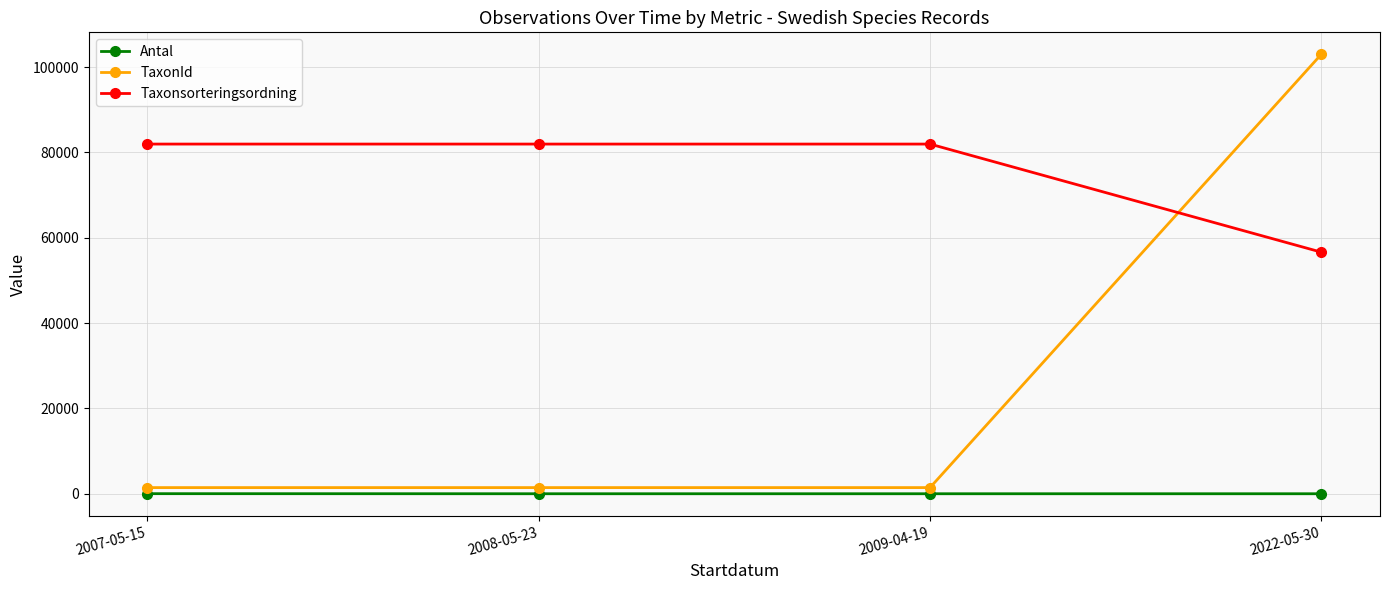

What position from the left is 2022-05-30?

4